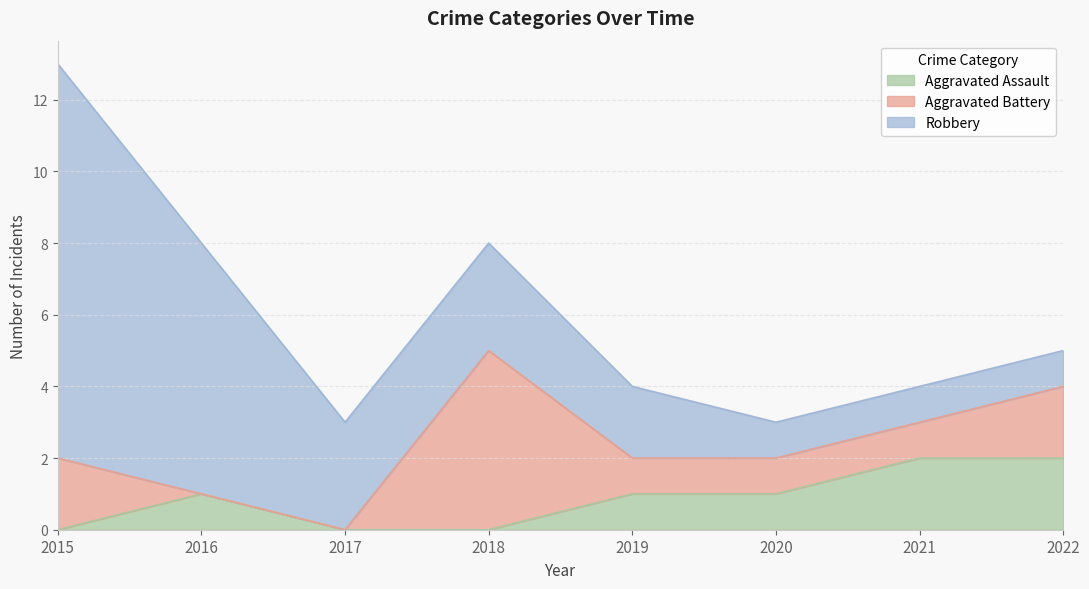

Count the number of categories in the chart.

8